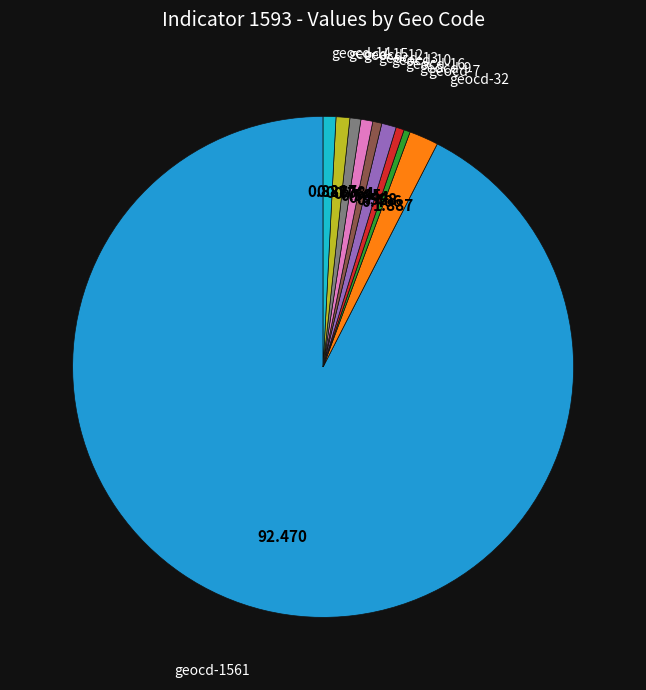

What is the majority slice?

geocd-1561